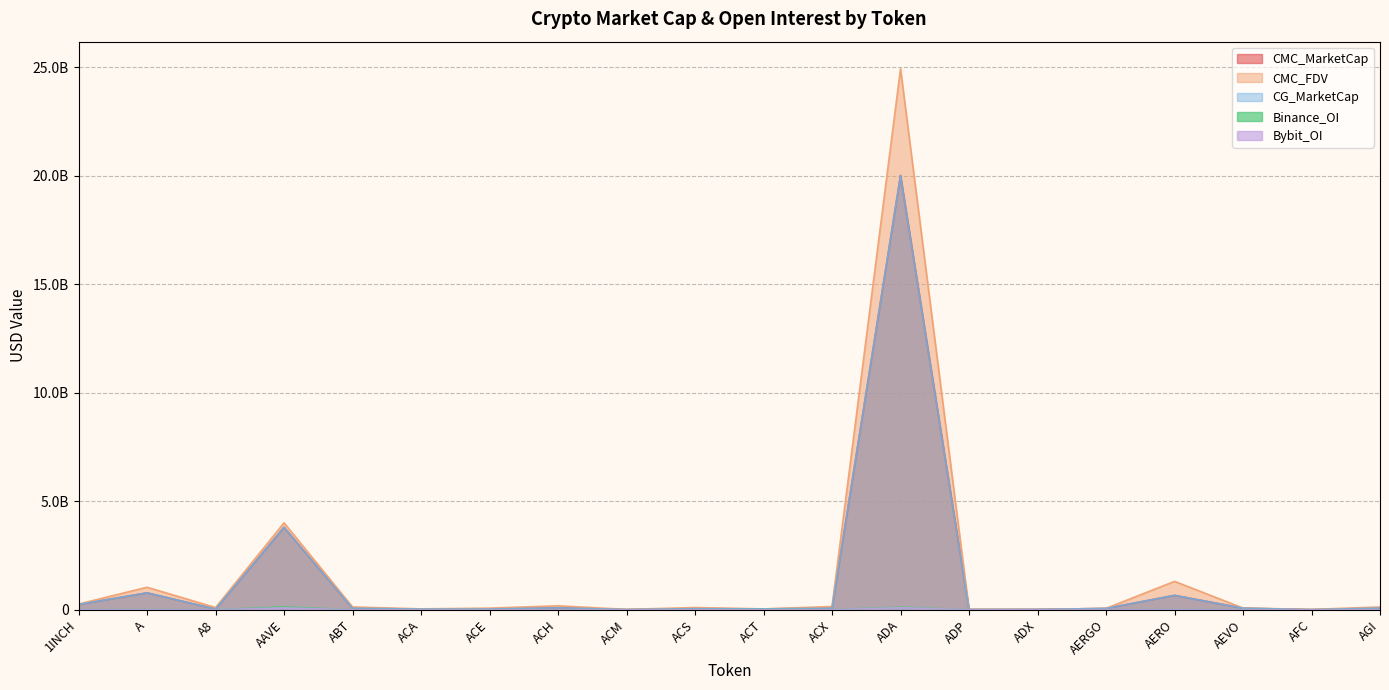

What is the difference between the maximum and minimum values in the Binance_OI series?

131713002